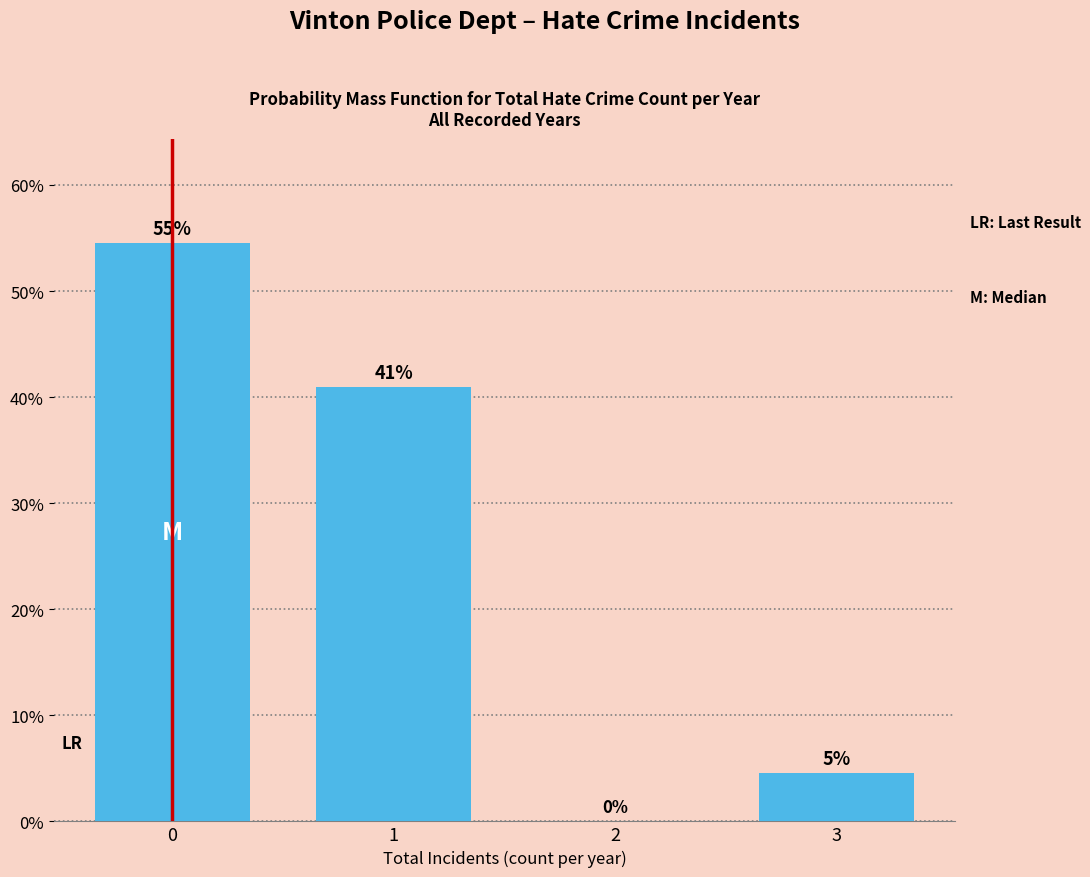

True or false: the data shows 1.4 at 3.

False